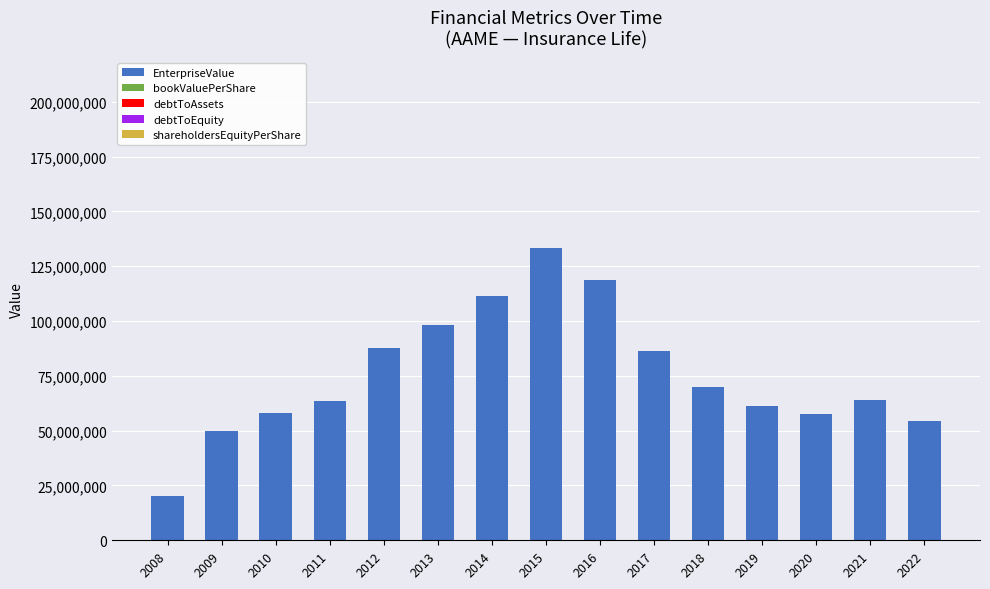

The value of EnterpriseValue at 2017 is 86167000.0. True or false?

True